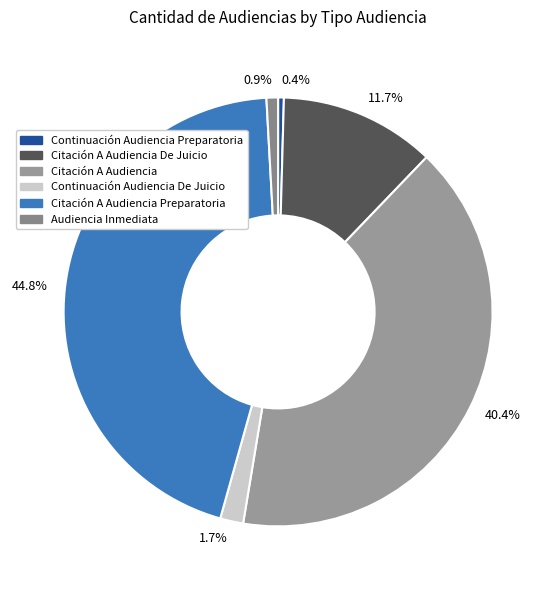

Count the number of slices in the pie.

6